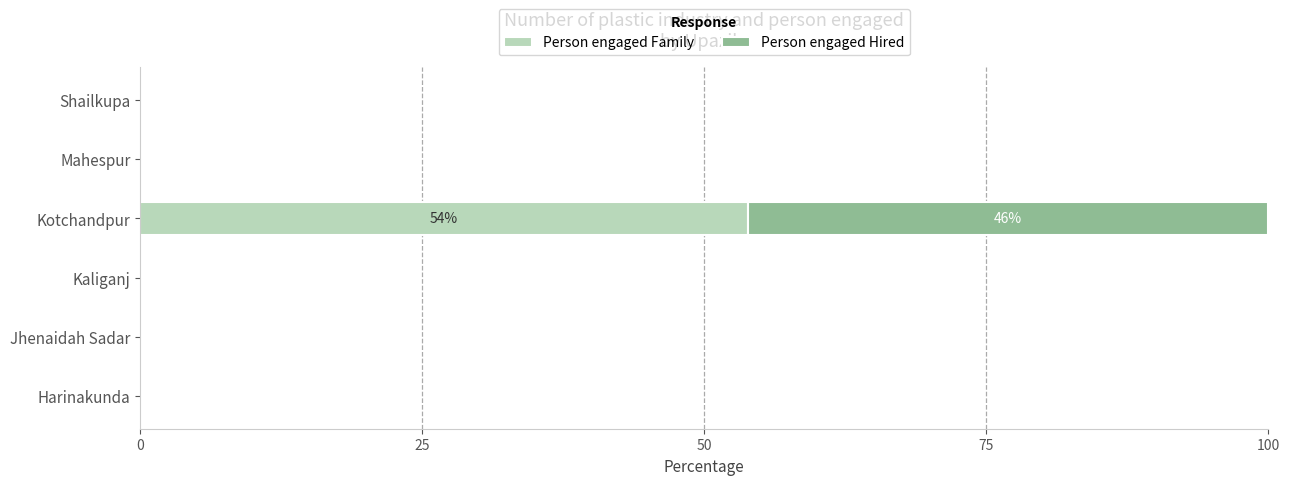

How many data points does each series have?

6